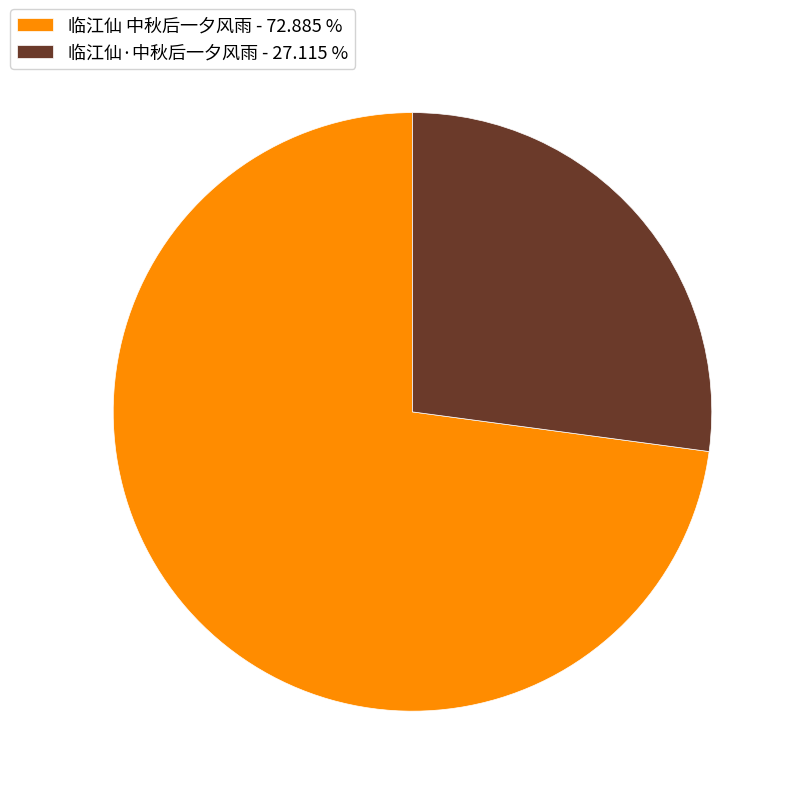

Approximately how many times larger is the value at 临江仙·中秋后一夕风雨 - 27.115 % compared to 临江仙 中秋后一夕风雨 - 72.885 %?

0.4